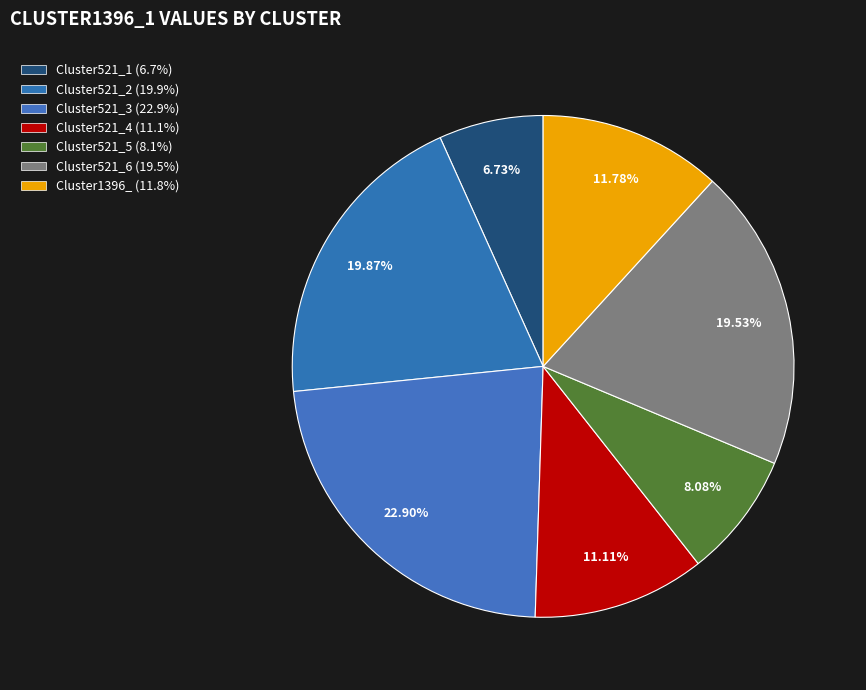

Count the number of slices in the pie.

7